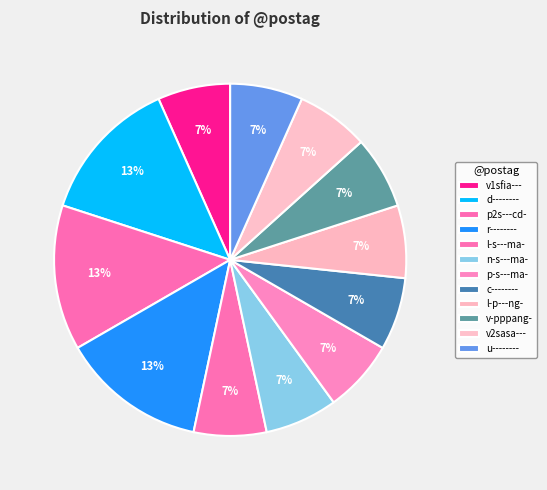

Which category has the smallest portion of the pie?

v1sfia---